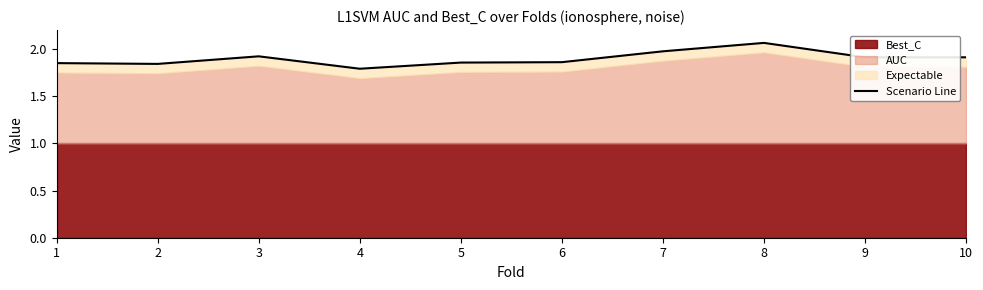

At which category does the data reach its first local valley?

2